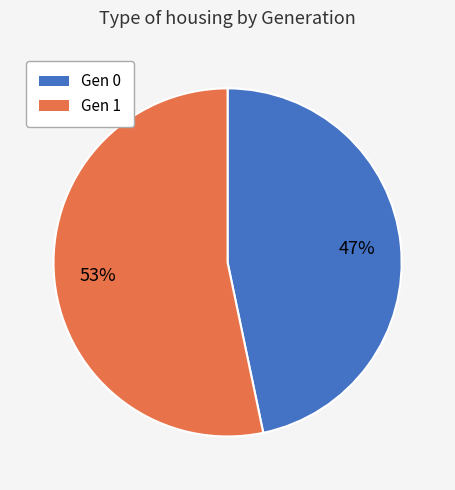

Does any single category account for the majority?

Yes